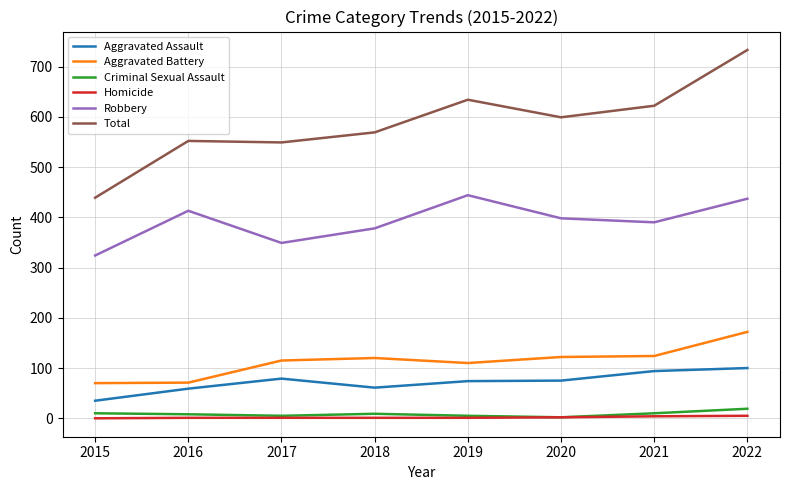

At how many categories does at least one series exceed 655?

1